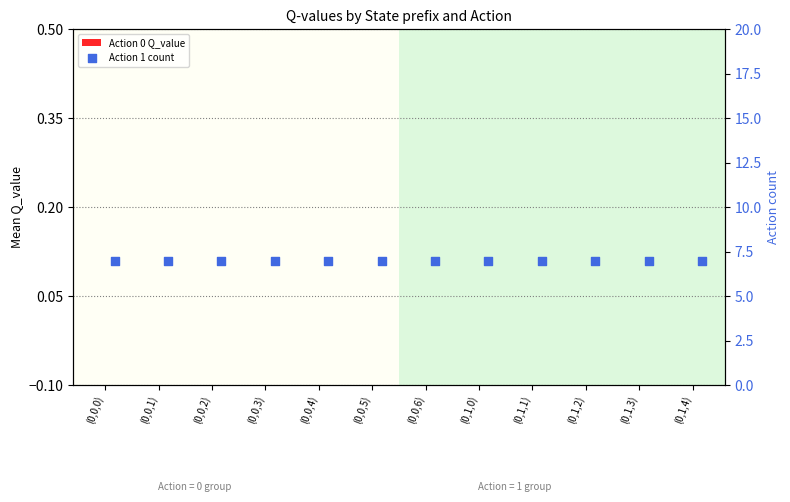

At which category is the sum across all series the highest?

(0,0,0)